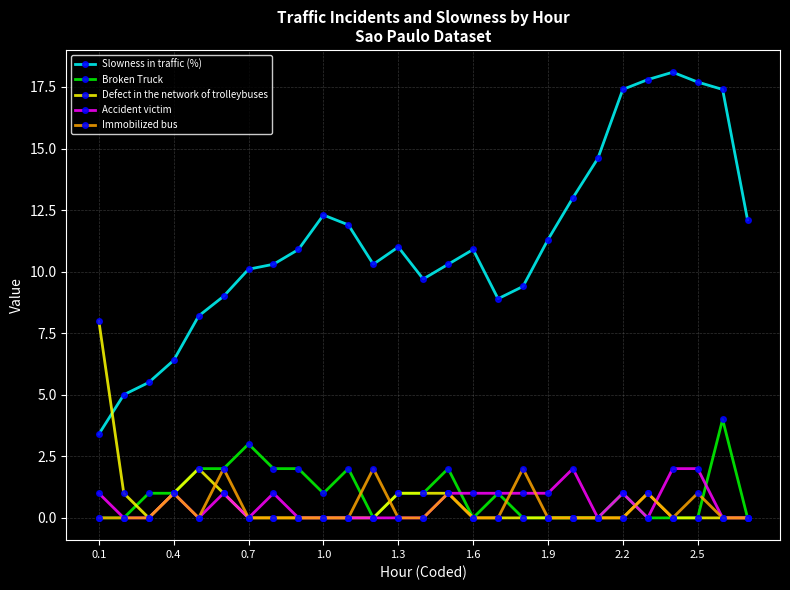

True or false: Slowness in traffic (%) and Immobilized bus cross at least once.

False